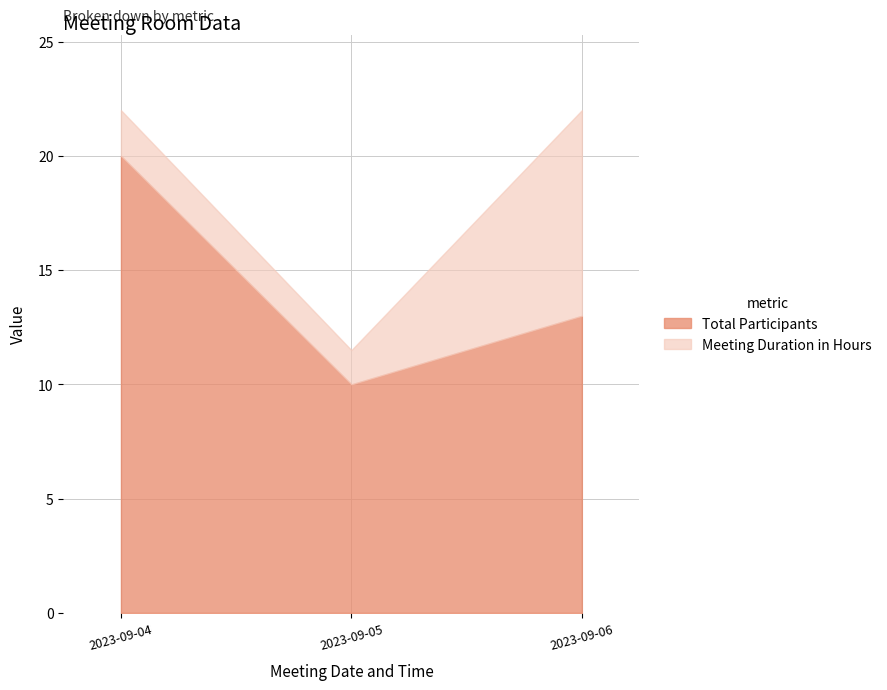

Is it true that Meeting Duration in Hours equals 13.1 at 2023-09-06 10:00:00?

False